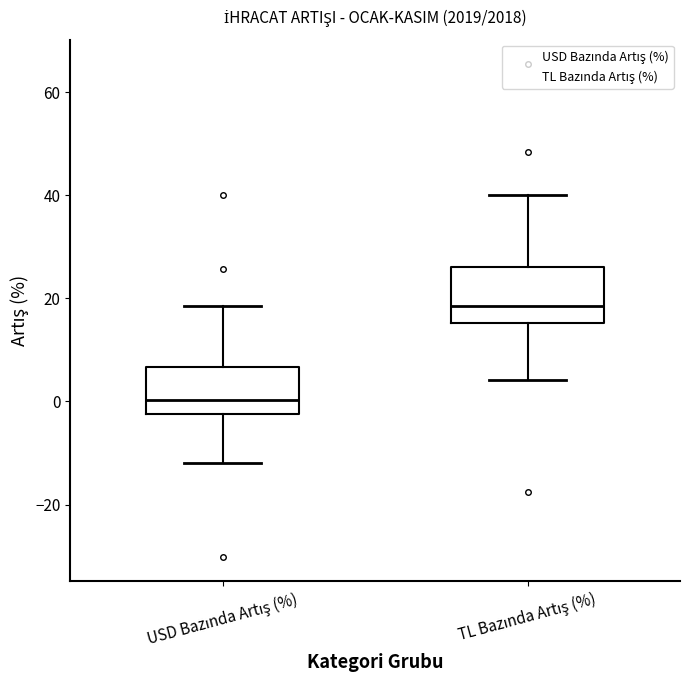

Where is the upper edge of the box for USD Bazında Artış (%) on the y-axis? The values are not printed on the chart, so give them approximately, as read against the axis.

6